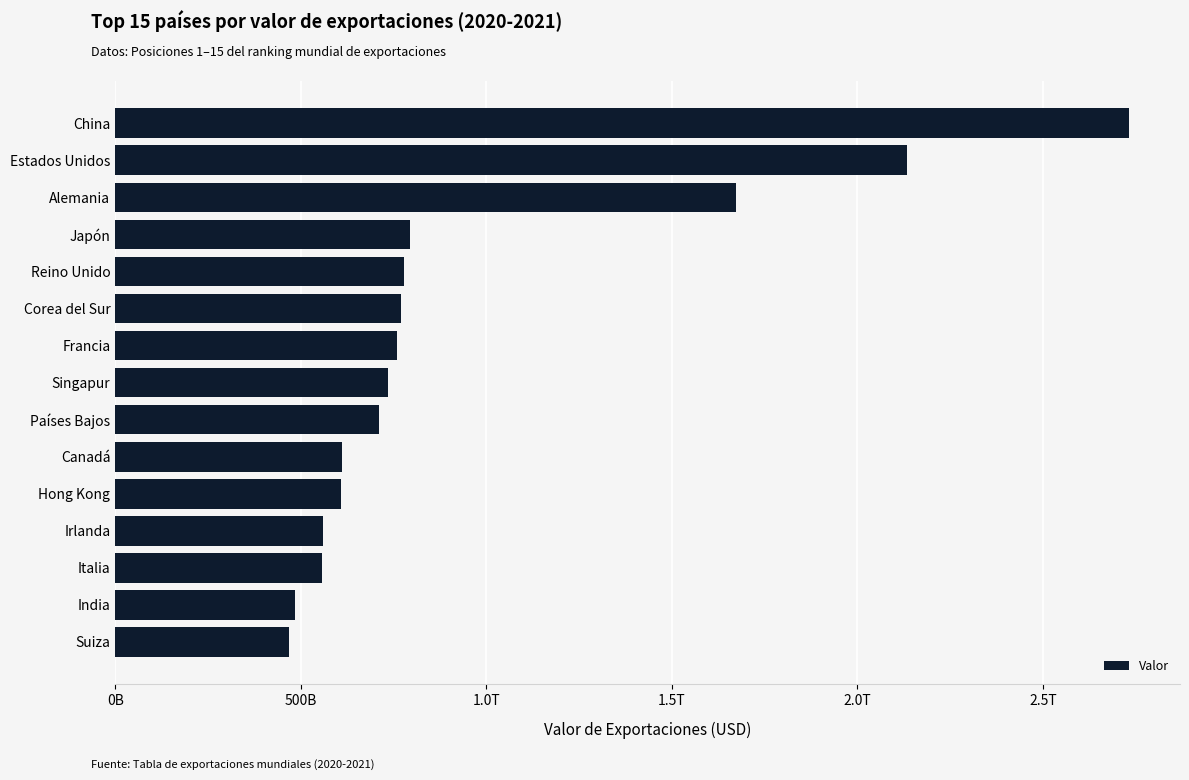

Are the bars horizontal?

Yes